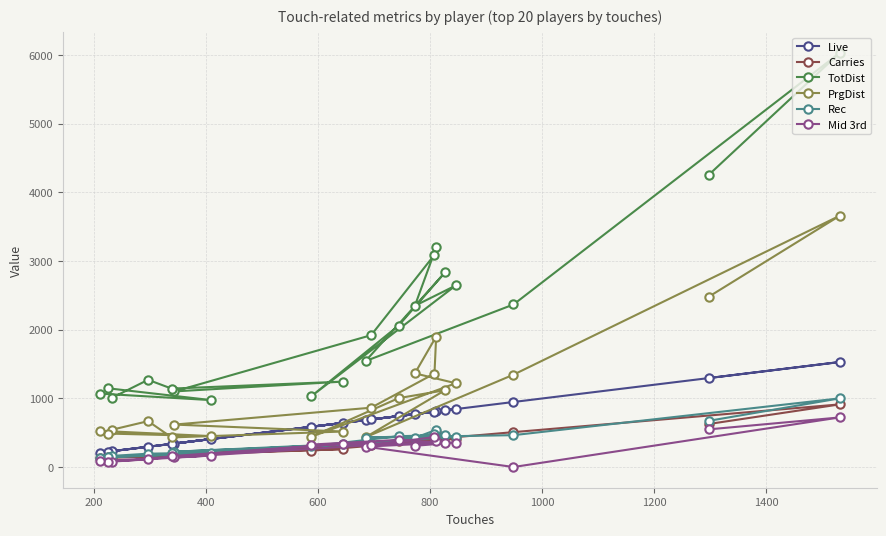

Which series has the largest total across all categories?

TotDist